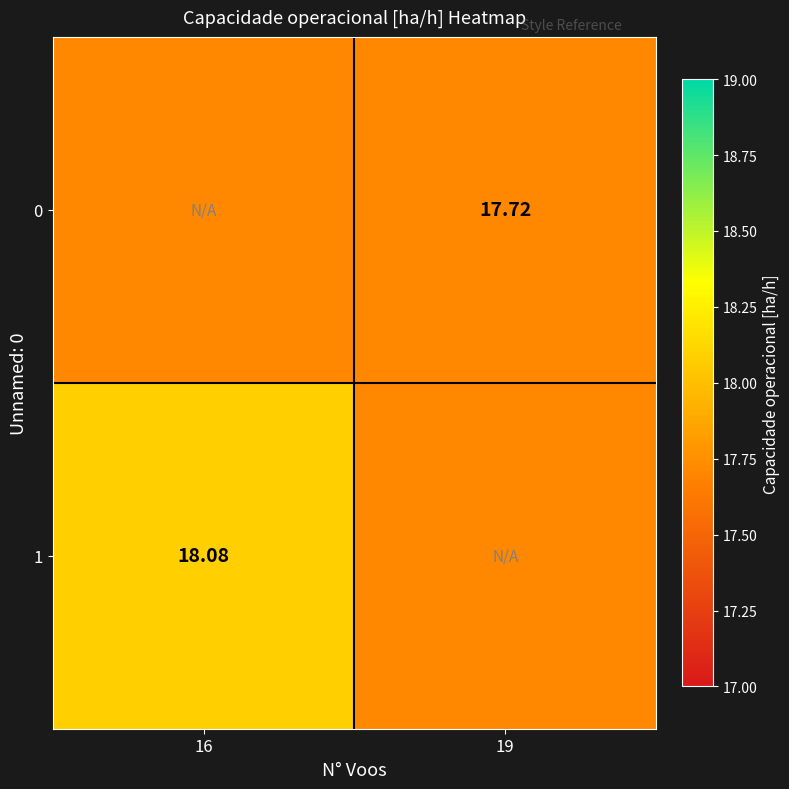

What is the total value across all series at 16?

35.8